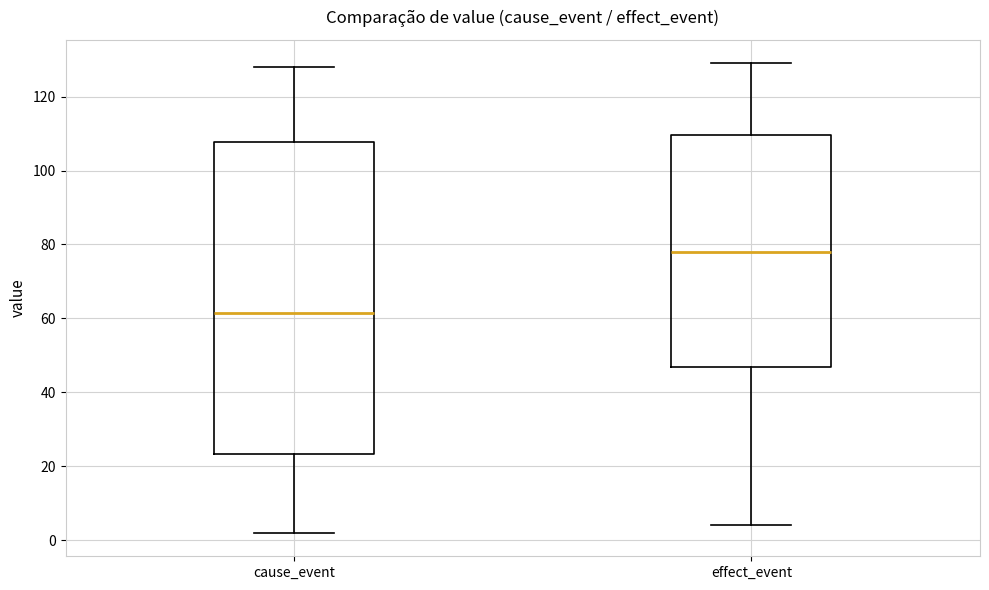

Reading left to right, transcribe this box plot: for each box, give where its median line is, the range the box spans, and where its two whiskers end, as read against the y-axis. The values are not printed on the chart, so give them approximately, as read against the axis.

cause_event: median 62, box 24 to 108, whiskers 2 to 128
effect_event: median 78, box 46 to 110, whiskers 4 to 130